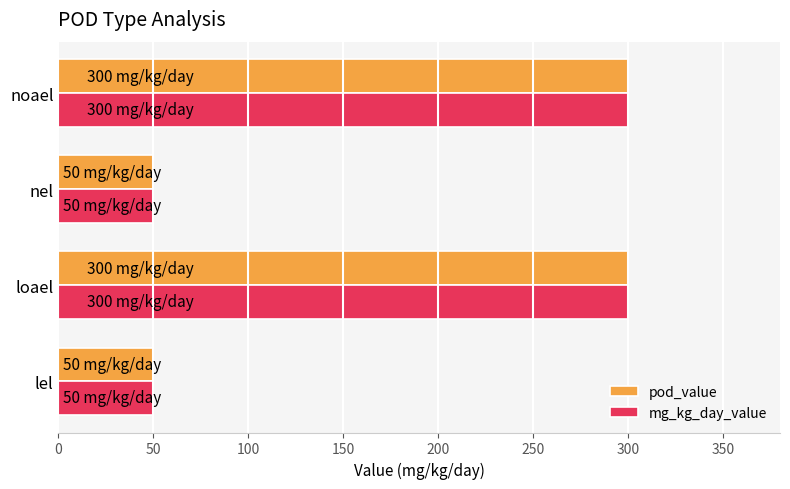

What is the maximum value shown in the chart?

300